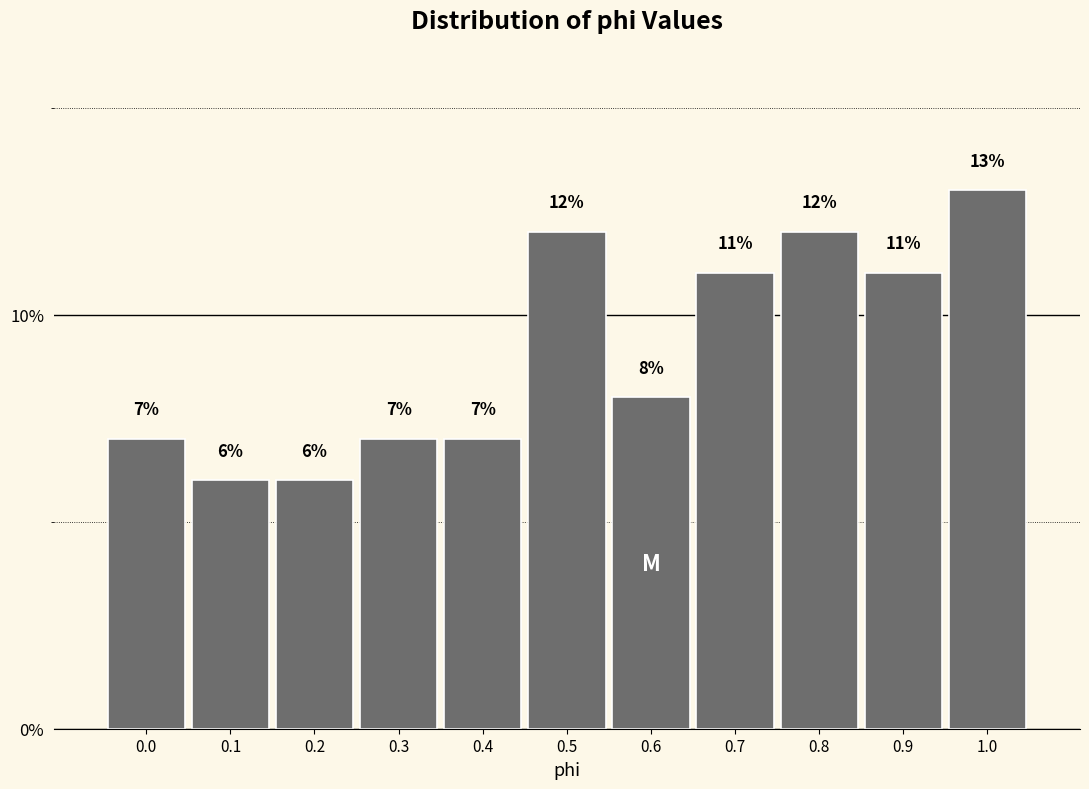

Reading right to left, what are all the values shown in this chart?

1.0=13.0	0.9=11.0	0.8=12.0	0.7=11.0	0.6=8.0	0.5=12.0	0.4=7.0	0.3=7.0	0.2=6.0	0.1=6.0	0.0=7.0